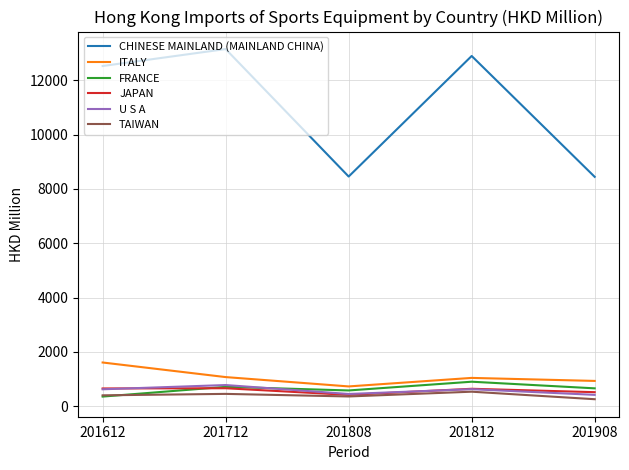

What is the total value across all series at 201808?

10973.4